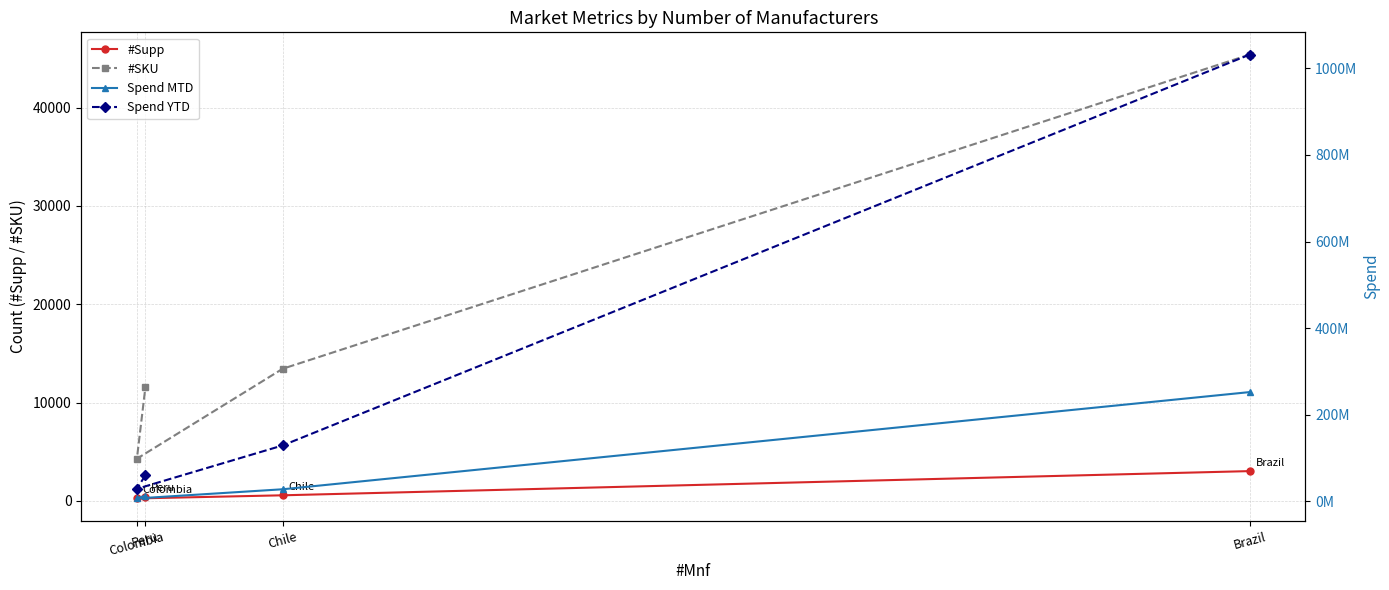

What is the minimum value for #SKU?

4282